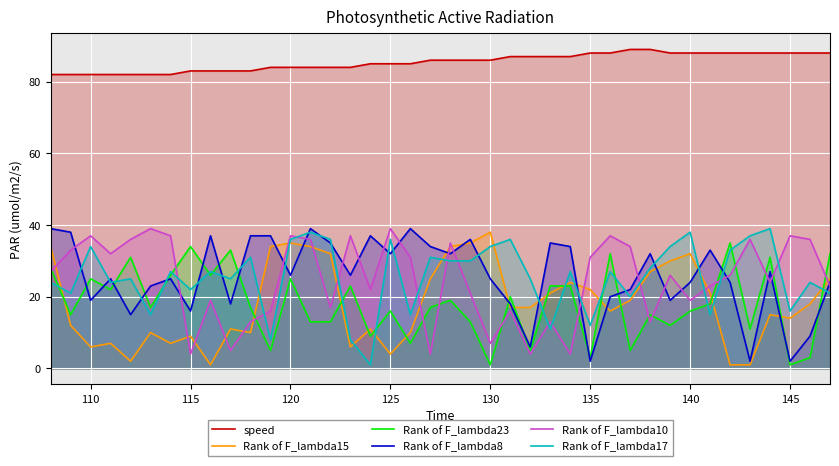

At which label does Rank of F_lambda17 first exceed 27?

110